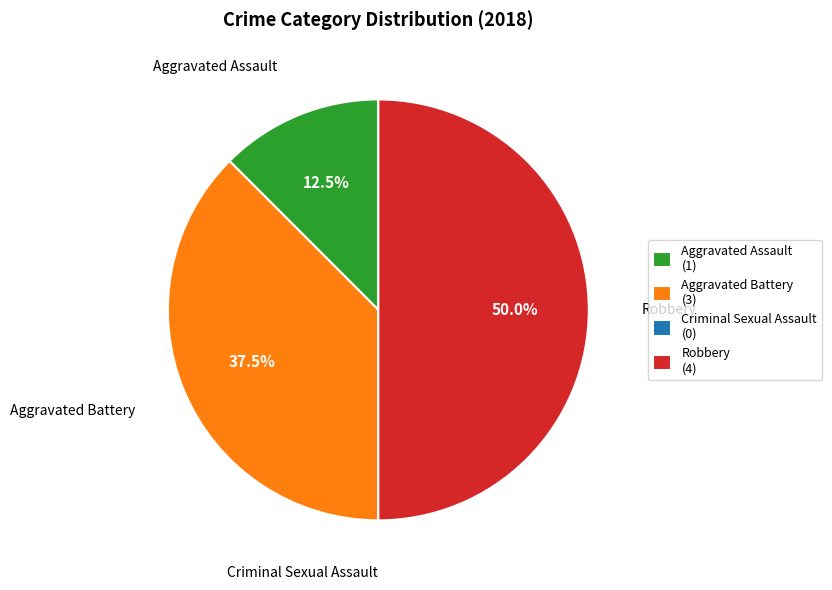

Do Aggravated Battery (3) and Robbery (4) together represent more than half of the pie?

Yes